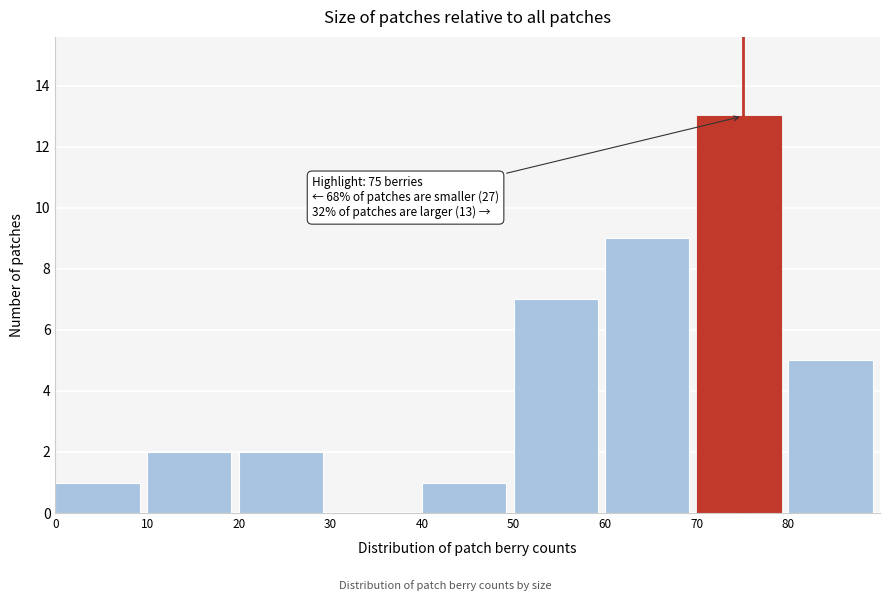

Which range on the x-axis has the tallest bar?

70 to 80